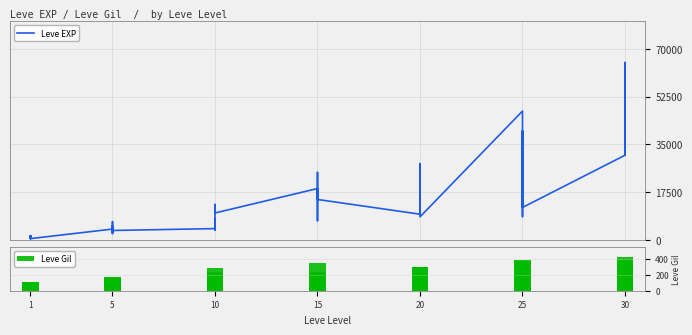

Which series has the largest range (max minus min)?

Leve EXP